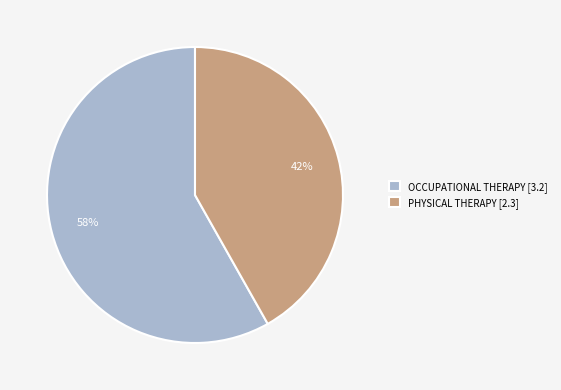

Is the sum of OCCUPATIONAL THERAPY [3.2] and PHYSICAL THERAPY [2.3] greater than half?

Yes